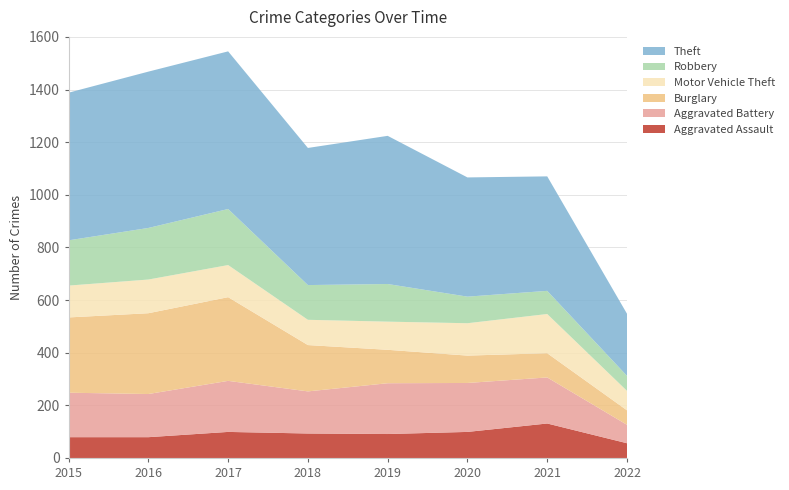

Reading left to right, what are all the values shown in this chart?

Aggravated Assault: 79	79	99	93	91	99	131	56
Aggravated Battery: 169	164	194	160	193	186	175	70
Burglary: 286	307	318	176	127	104	92	55
Motor Vehicle Theft: 121	128	122	96	107	123	149	74
Robbery: 172	196	213	132	143	101	88	57
Theft: 561	594	599	521	563	453	435	236